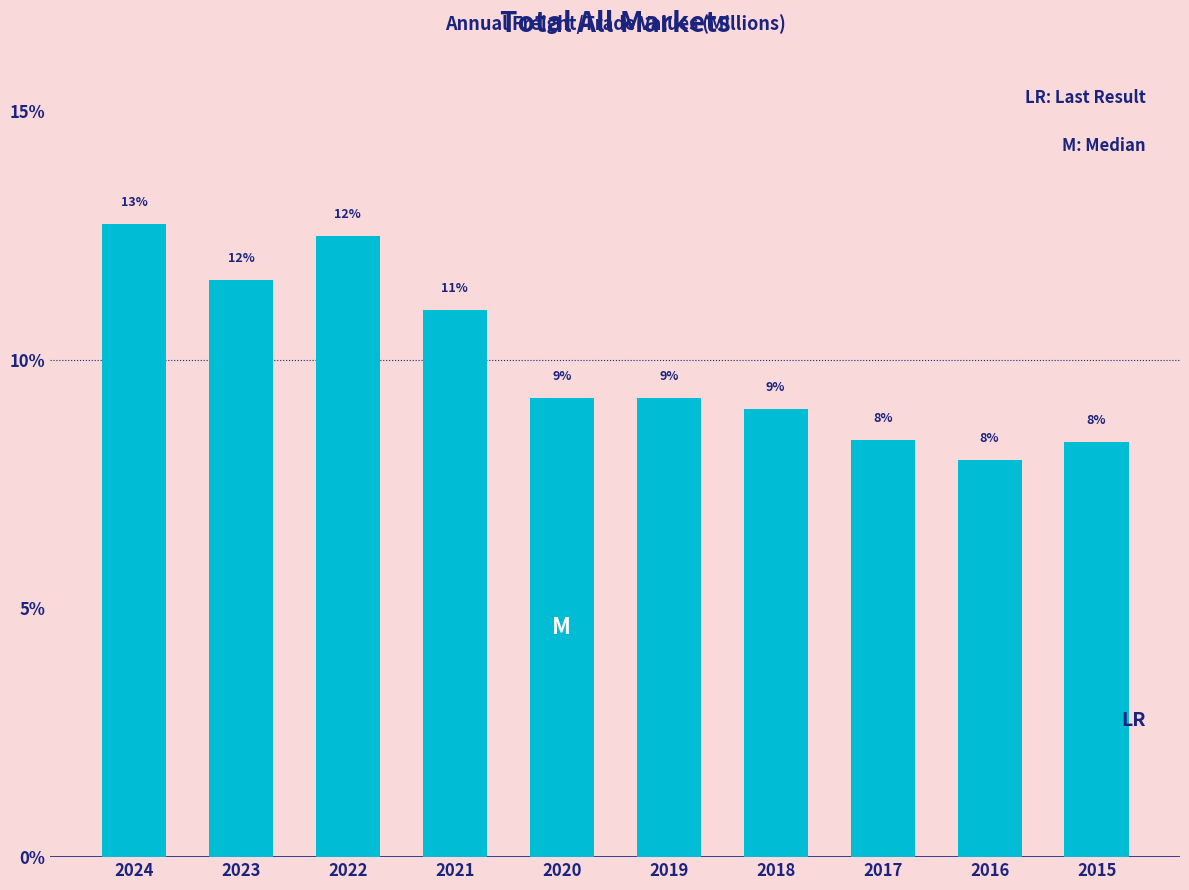

What is the minimum value shown in the chart?

8.0